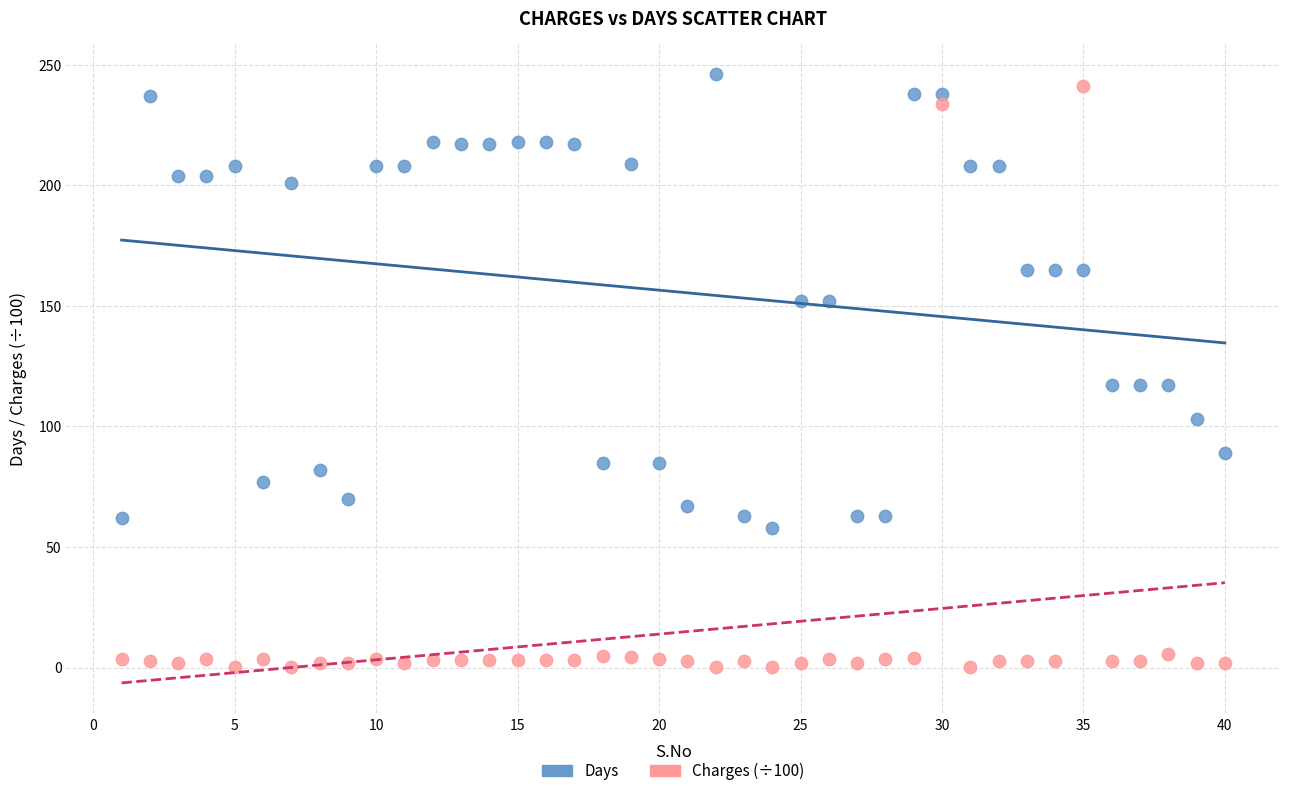

Which series contains the lowest Y value?

Charges (÷100)